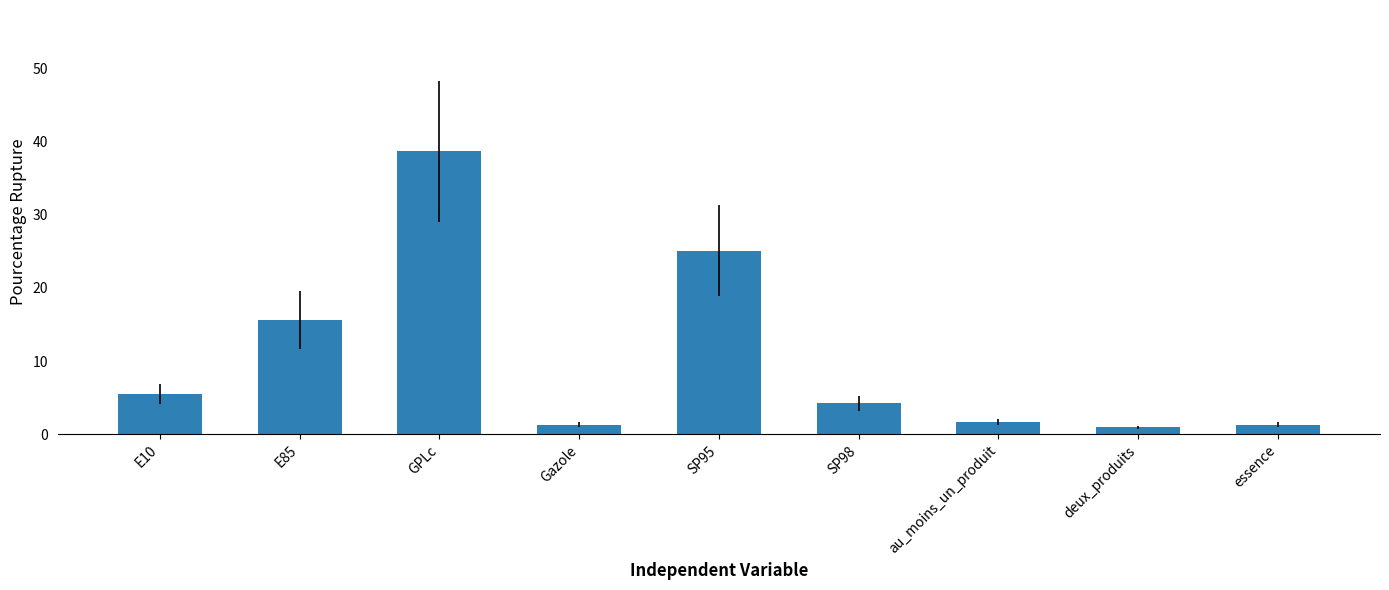

What is the difference between the maximum and second lowest values?

37.4